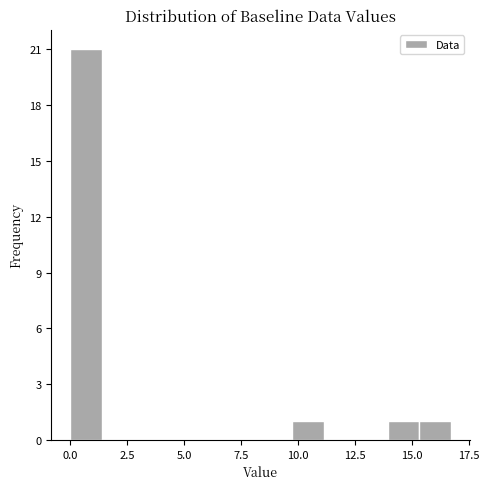

Around what value on the x-axis is the tallest bar? Give the approximate position of its centre, as read against the axis.

0.5